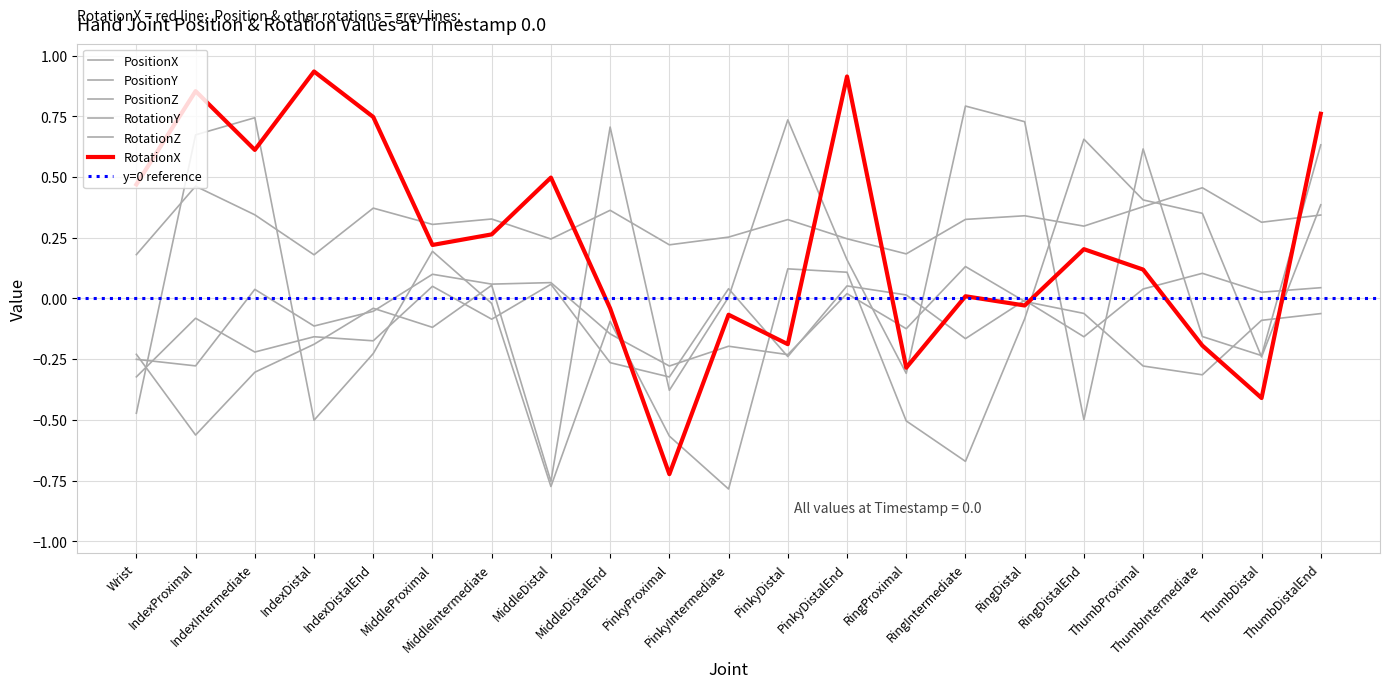

Reading left to right, transcribe all the data shown in this chart.

PositionX: Wrist=-0.3	IndexProximal=-0.3	IndexIntermediate=0.0	IndexDistal=-0.1	IndexDistalEnd=-0.1	MiddleProximal=0.1	MiddleIntermediate=0.1	MiddleDistal=0.1	MiddleDistalEnd=-0.1	PinkyProximal=-0.3	PinkyIntermediate=-0.2	PinkyDistal=-0.2	PinkyDistalEnd=0.0	RingProximal=-0.1	RingIntermediate=0.1	RingDistal=-0.0	RingDistalEnd=-0.1	ThumbProximal=-0.3	ThumbIntermediate=-0.3	ThumbDistal=-0.1	ThumbDistalEnd=-0.1
PositionY: Wrist=-0.3	IndexProximal=-0.1	IndexIntermediate=-0.2	IndexDistal=-0.2	IndexDistalEnd=-0.2	MiddleProximal=0.1	MiddleIntermediate=-0.1	MiddleDistal=0.1	MiddleDistalEnd=-0.3	PinkyProximal=-0.3	PinkyIntermediate=0.0	PinkyDistal=-0.2	PinkyDistalEnd=0.1	RingProximal=0.0	RingIntermediate=-0.2	RingDistal=-0.0	RingDistalEnd=-0.2	ThumbProximal=0.0	ThumbIntermediate=0.1	ThumbDistal=0.0	ThumbDistalEnd=0.0
PositionZ: Wrist=0.2	IndexProximal=0.5	IndexIntermediate=0.3	IndexDistal=0.2	IndexDistalEnd=0.4	MiddleProximal=0.3	MiddleIntermediate=0.3	MiddleDistal=0.2	MiddleDistalEnd=0.4	PinkyProximal=0.2	PinkyIntermediate=0.3	PinkyDistal=0.3	PinkyDistalEnd=0.2	RingProximal=0.2	RingIntermediate=0.3	RingDistal=0.3	RingDistalEnd=0.3	ThumbProximal=0.4	ThumbIntermediate=0.5	ThumbDistal=0.3	ThumbDistalEnd=0.3
RotationX: Wrist=0.5	IndexProximal=0.9	IndexIntermediate=0.6	IndexDistal=0.9	IndexDistalEnd=0.7	MiddleProximal=0.2	MiddleIntermediate=0.3	MiddleDistal=0.5	MiddleDistalEnd=-0.0	PinkyProximal=-0.7	PinkyIntermediate=-0.1	PinkyDistal=-0.2	PinkyDistalEnd=0.9	RingProximal=-0.3	RingIntermediate=0.0	RingDistal=-0.0	RingDistalEnd=0.2	ThumbProximal=0.1	ThumbIntermediate=-0.2	ThumbDistal=-0.4	ThumbDistalEnd=0.8
RotationY: Wrist=-0.5	IndexProximal=0.7	IndexIntermediate=0.7	IndexDistal=-0.5	IndexDistalEnd=-0.2	MiddleProximal=0.2	MiddleIntermediate=-0.0	MiddleDistal=-0.8	MiddleDistalEnd=-0.1	PinkyProximal=-0.6	PinkyIntermediate=-0.8	PinkyDistal=0.1	PinkyDistalEnd=0.1	RingProximal=-0.5	RingIntermediate=-0.7	RingDistal=-0.1	RingDistalEnd=0.7	ThumbProximal=0.4	ThumbIntermediate=0.4	ThumbDistal=-0.2	ThumbDistalEnd=0.4
RotationZ: Wrist=-0.2	IndexProximal=-0.6	IndexIntermediate=-0.3	IndexDistal=-0.2	IndexDistalEnd=-0.0	MiddleProximal=-0.1	MiddleIntermediate=0.1	MiddleDistal=-0.8	MiddleDistalEnd=0.7	PinkyProximal=-0.4	PinkyIntermediate=0.0	PinkyDistal=0.7	PinkyDistalEnd=0.2	RingProximal=-0.3	RingIntermediate=0.8	RingDistal=0.7	RingDistalEnd=-0.5	ThumbProximal=0.6	ThumbIntermediate=-0.2	ThumbDistal=-0.2	ThumbDistalEnd=0.6